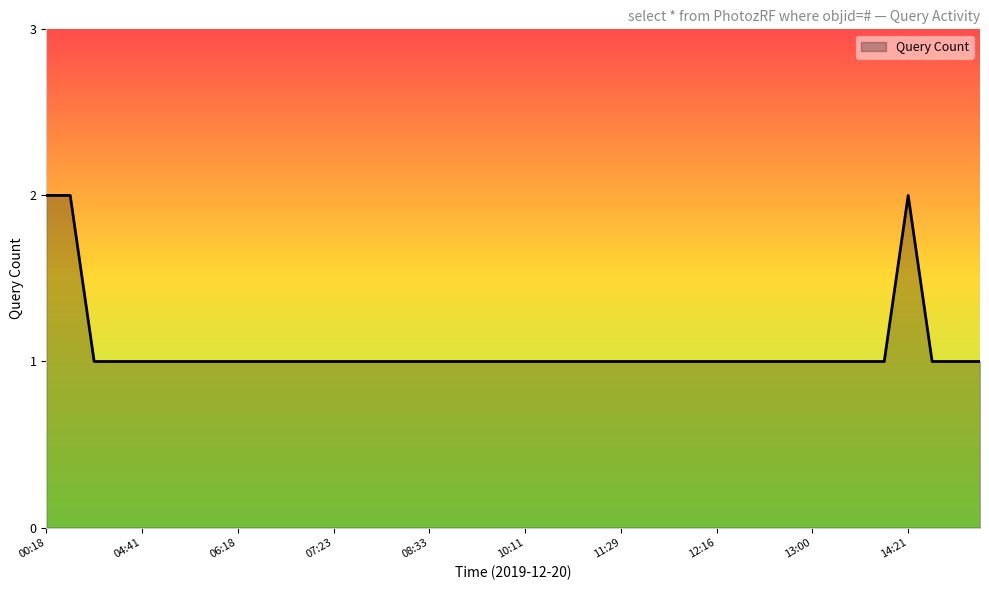

What is the greatest value displayed?

2